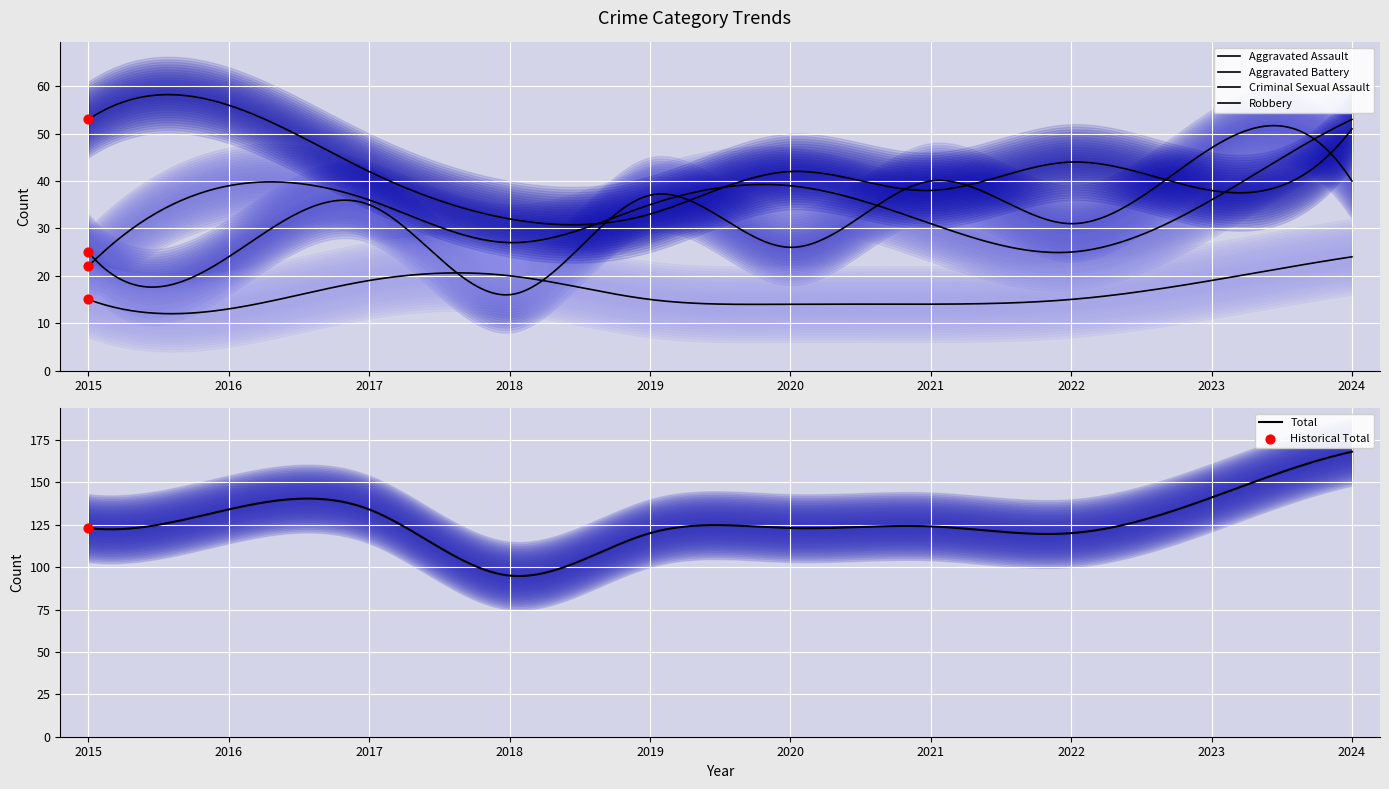

Which series reaches the maximum Y coordinate?

Total